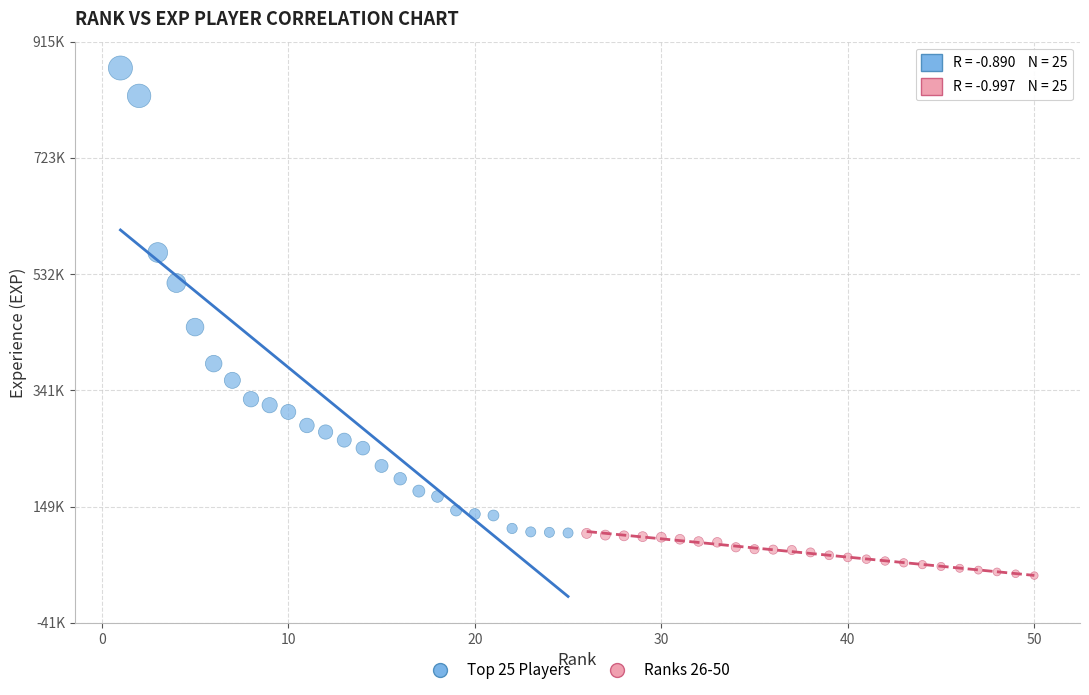

What are all the series names shown in the legend?

Top 25 Players, Ranks 26-50